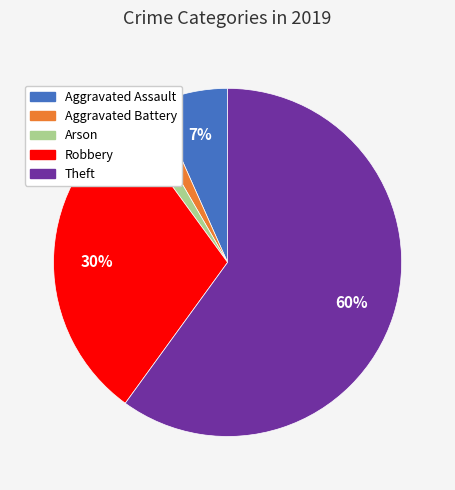

Combined, do Aggravated Assault and Theft account for over 50%?

Yes